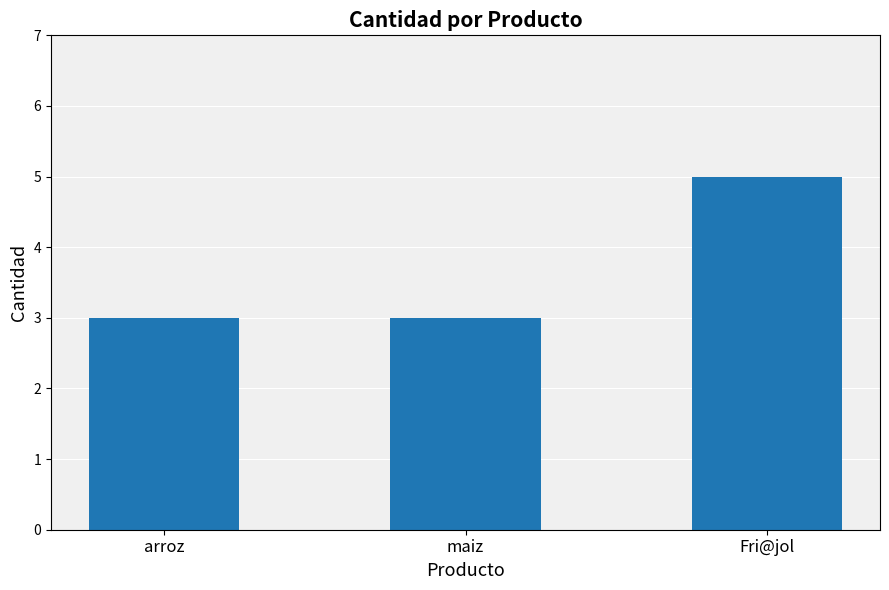

What is the ratio of the value at arroz to the value at Fri@jol?

0.6